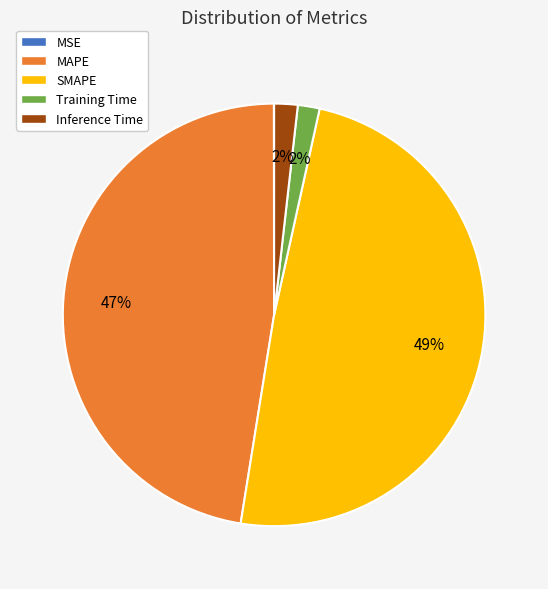

Is there a majority slice in this chart?

No